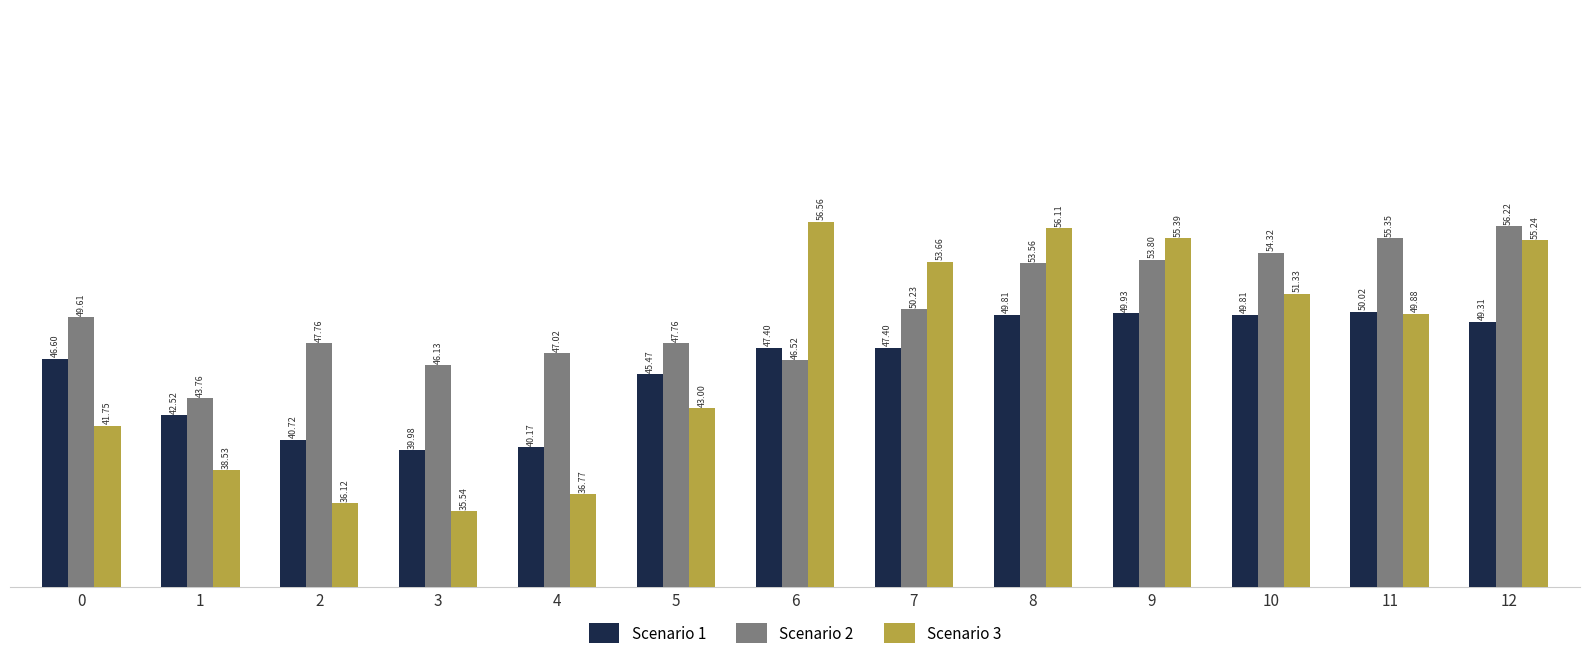

What is the sum of all Scenario 3 values?

609.9